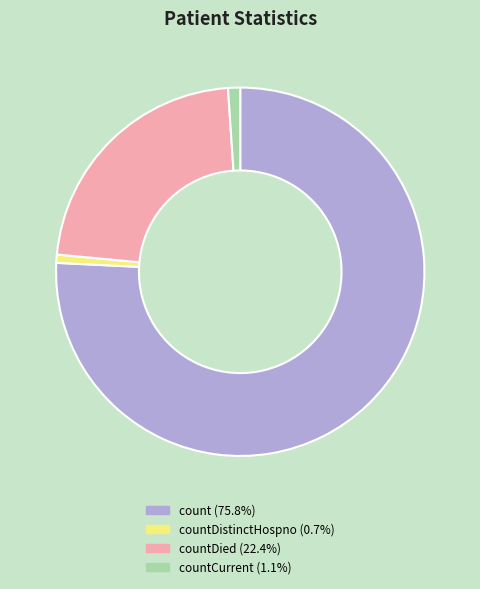

Is there any slice that represents more than half of the pie?

Yes